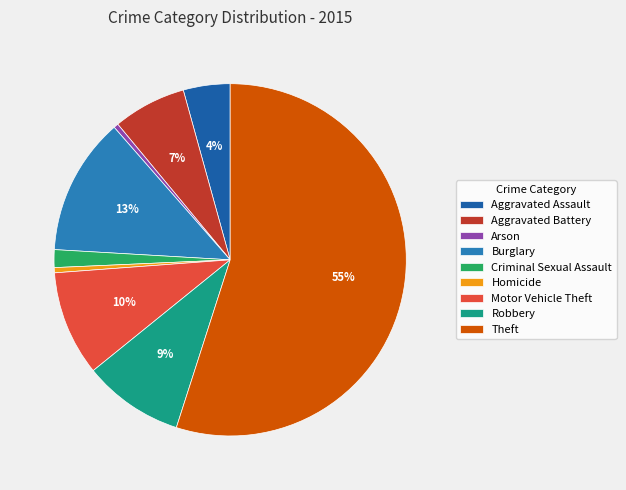

How many slices are in this pie chart?

9